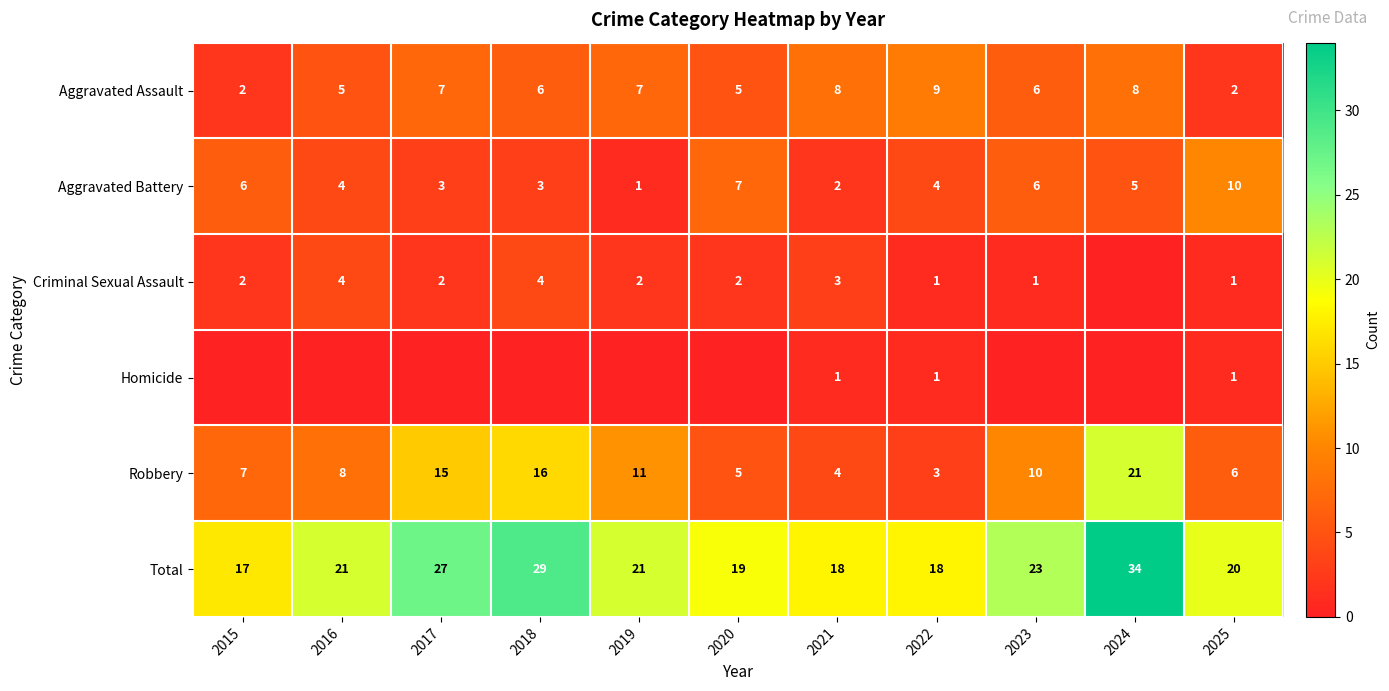

What is the highest value of the Robbery series?

21